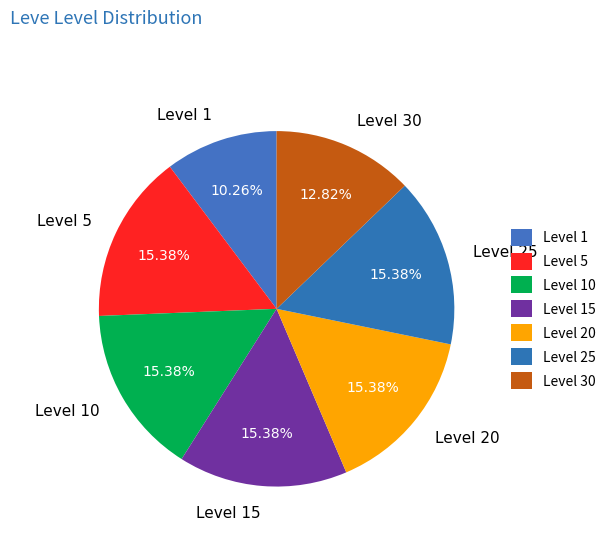

Is it true that Level 30 is 24% of the pie?

False